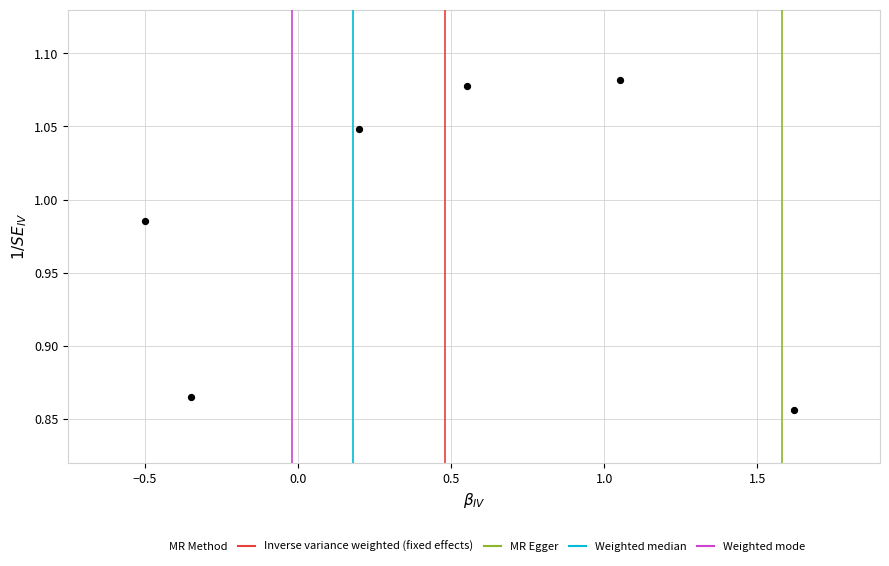

What is the average X value?

0.4